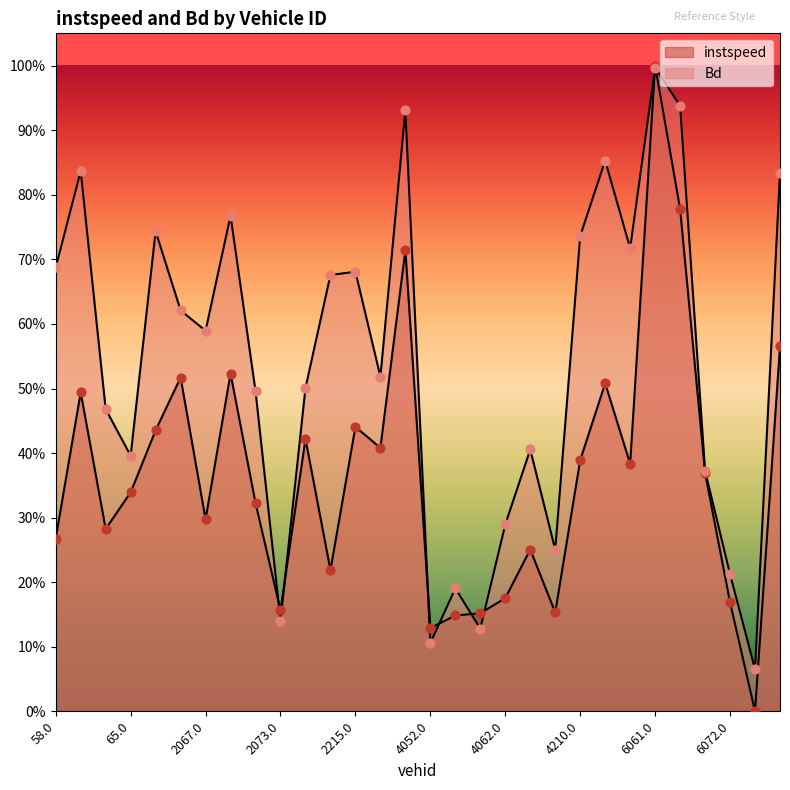

Which series contains the lowest Y value?

instspeed